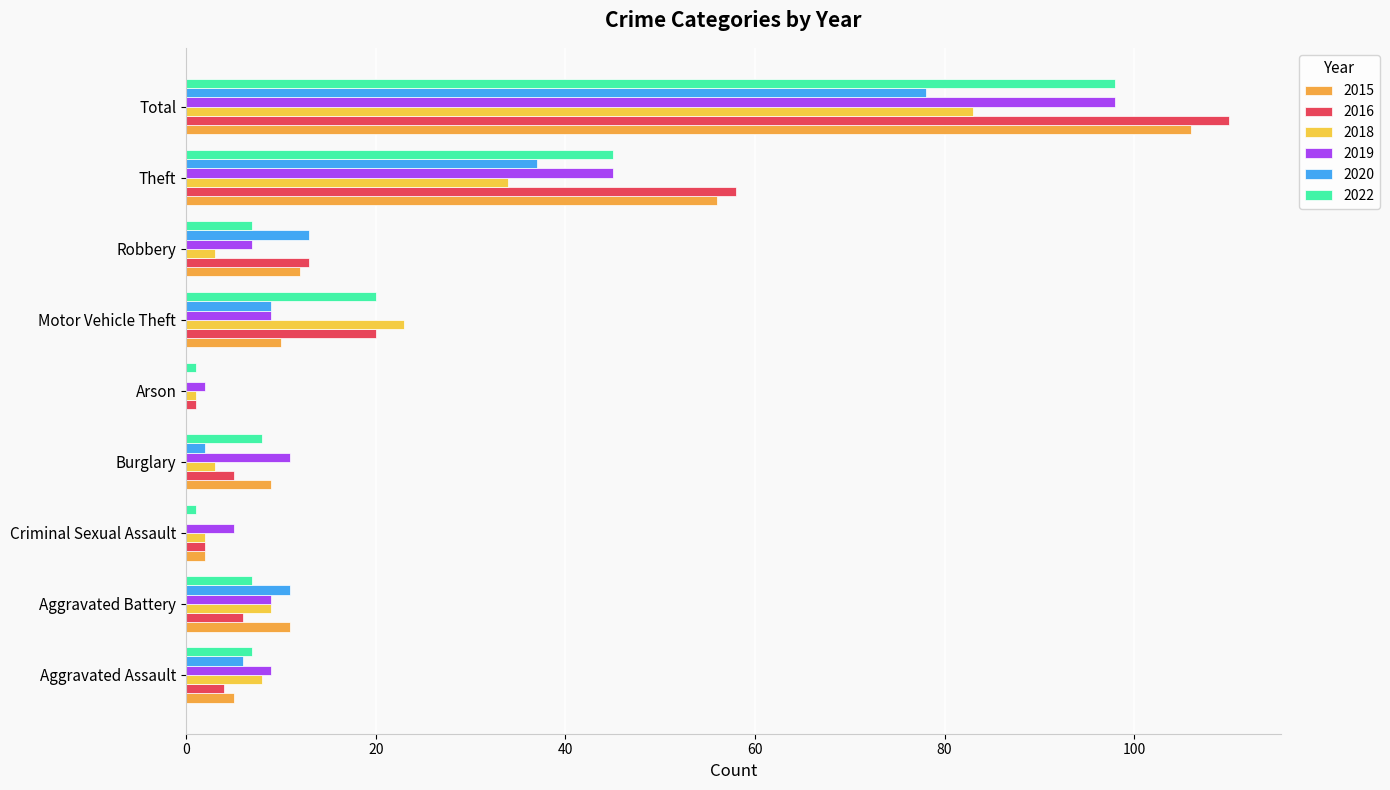

Where is 2020 nearest to the value 39?

Theft